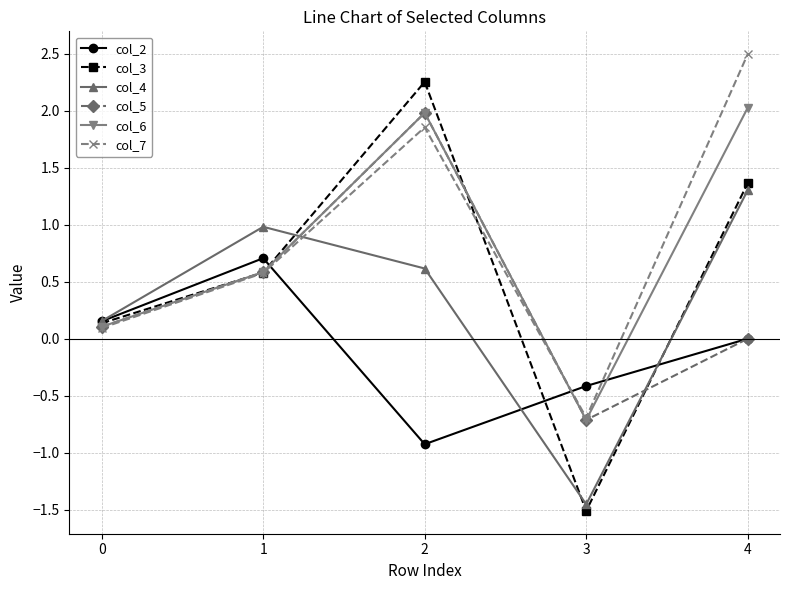

The value of col_6 at 4 is 2.0. True or false?

True